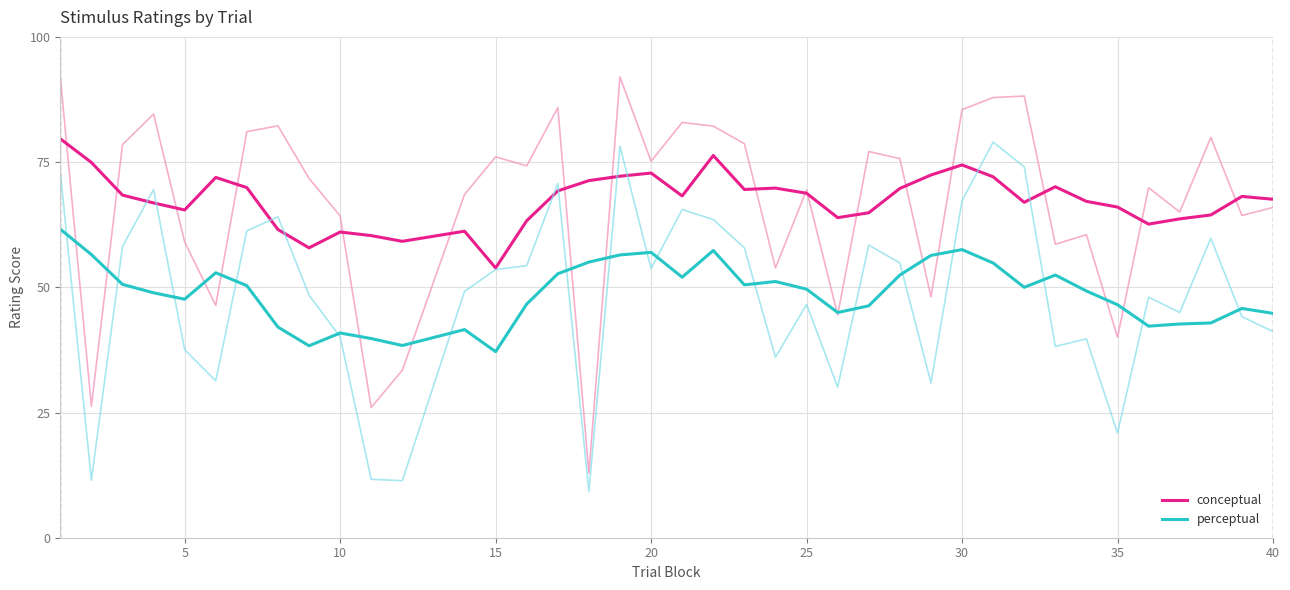

Does the chart display data point markers on the line(s)?

No